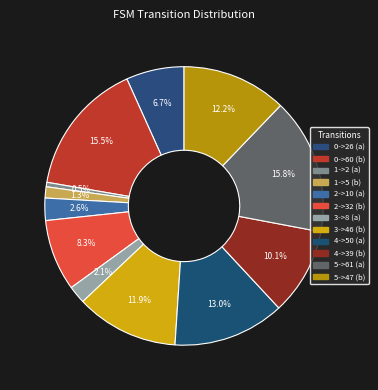

To the nearest percent, what percentage of the pie is 5->61 (a)?

16%